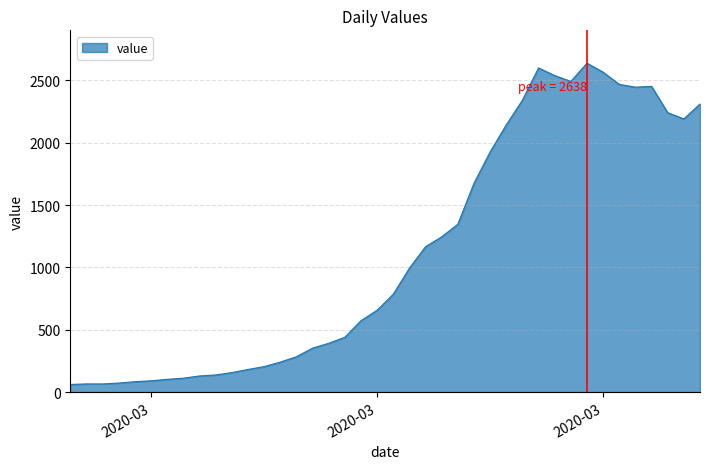

What is the smallest value displayed?

61